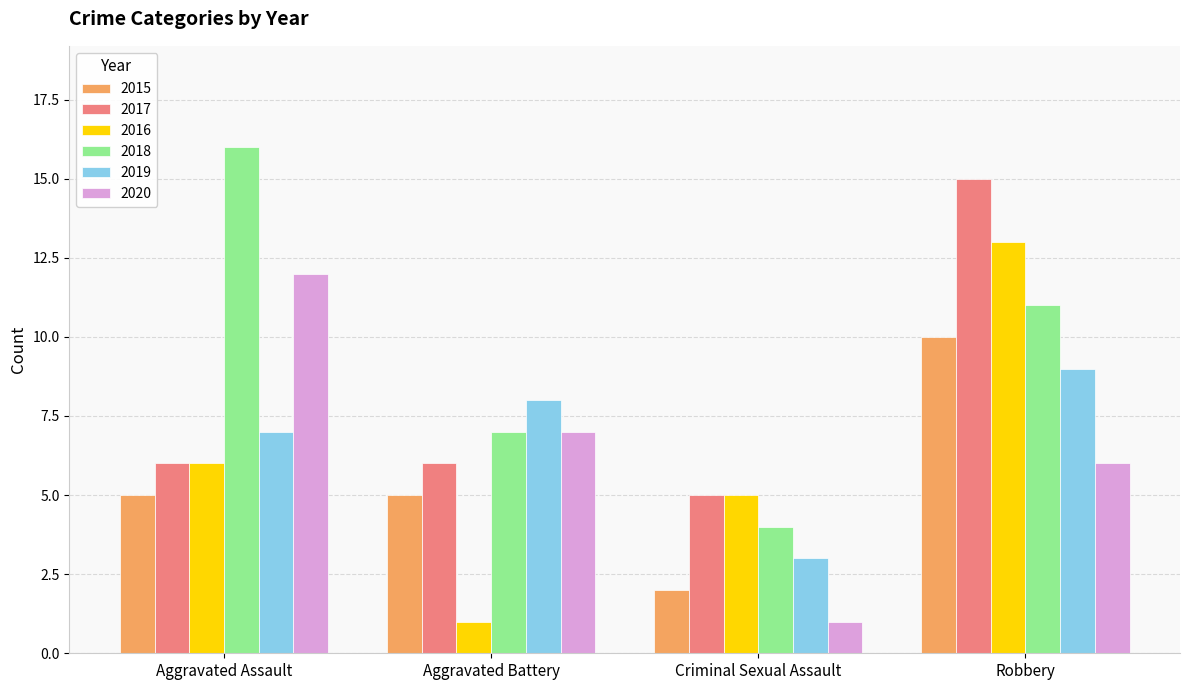

Reading right to left, transcribe all the data shown in this chart.

2015: 10	2	5	5
2017: 15	5	6	6
2016: 13	5	1	6
2018: 11	4	7	16
2019: 9	3	8	7
2020: 6	1	7	12